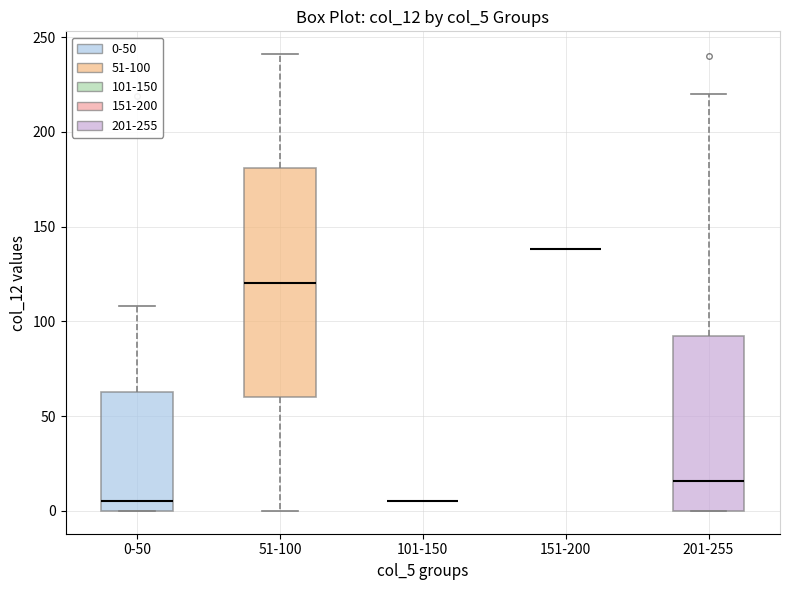

Reading left to right, transcribe this box plot: for each box, give where its median line is, the range the box spans, and where its two whiskers end, as read against the y-axis. The values are not printed on the chart, so give them approximately, as read against the axis.

0-50: median 5, box 0 to 65, whiskers 0 to 110
51-100: median 120, box 60 to 180, whiskers 0 to 240
101-150: box collapsed to a line at 5, whiskers 5 to 5
151-200: box collapsed to a line at 140, whiskers 140 to 140
201-255: median 15, box 0 to 95, whiskers 0 to 220